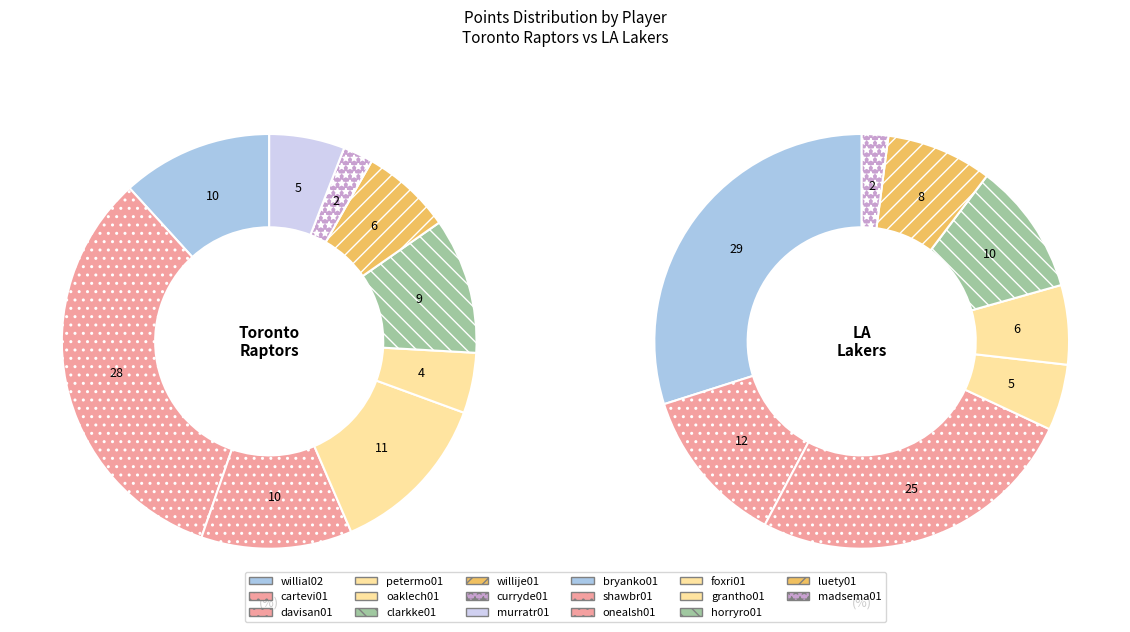

What is the change in value from willial02 to oaklech01?

-6